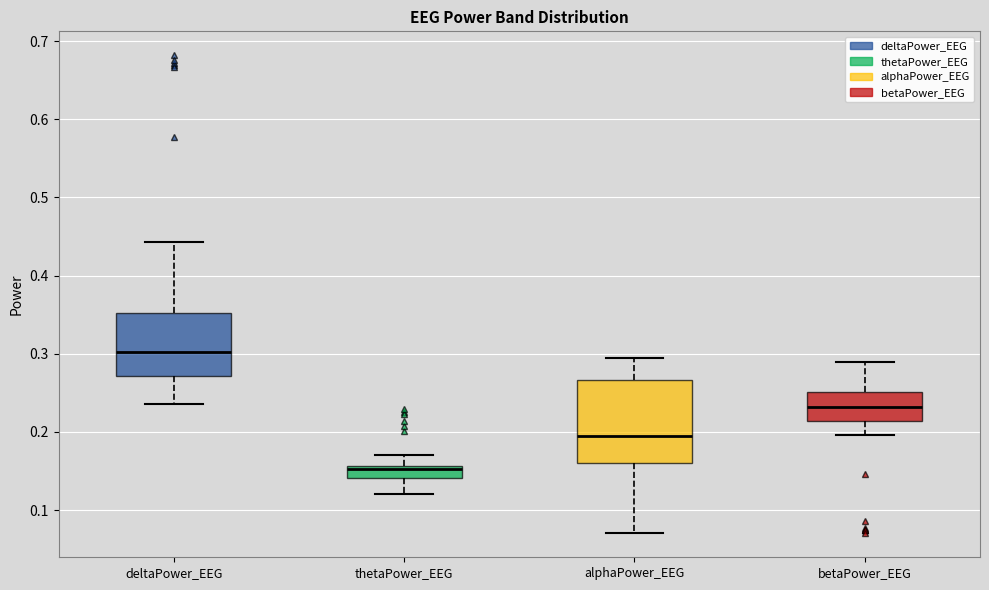

Reading left to right, transcribe this box plot: for each box, give where its median line is, the range the box spans, and where its two whiskers end, as read against the y-axis. The values are not printed on the chart, so give them approximately, as read against the axis.

deltaPower_EEG: median 0.30, box 0.27 to 0.35, whiskers 0.24 to 0.44
thetaPower_EEG: median 0.15, box 0.14 to 0.16, whiskers 0.12 to 0.17
alphaPower_EEG: median 0.19, box 0.16 to 0.27, whiskers 0.07 to 0.29
betaPower_EEG: median 0.23, box 0.21 to 0.25, whiskers 0.20 to 0.29